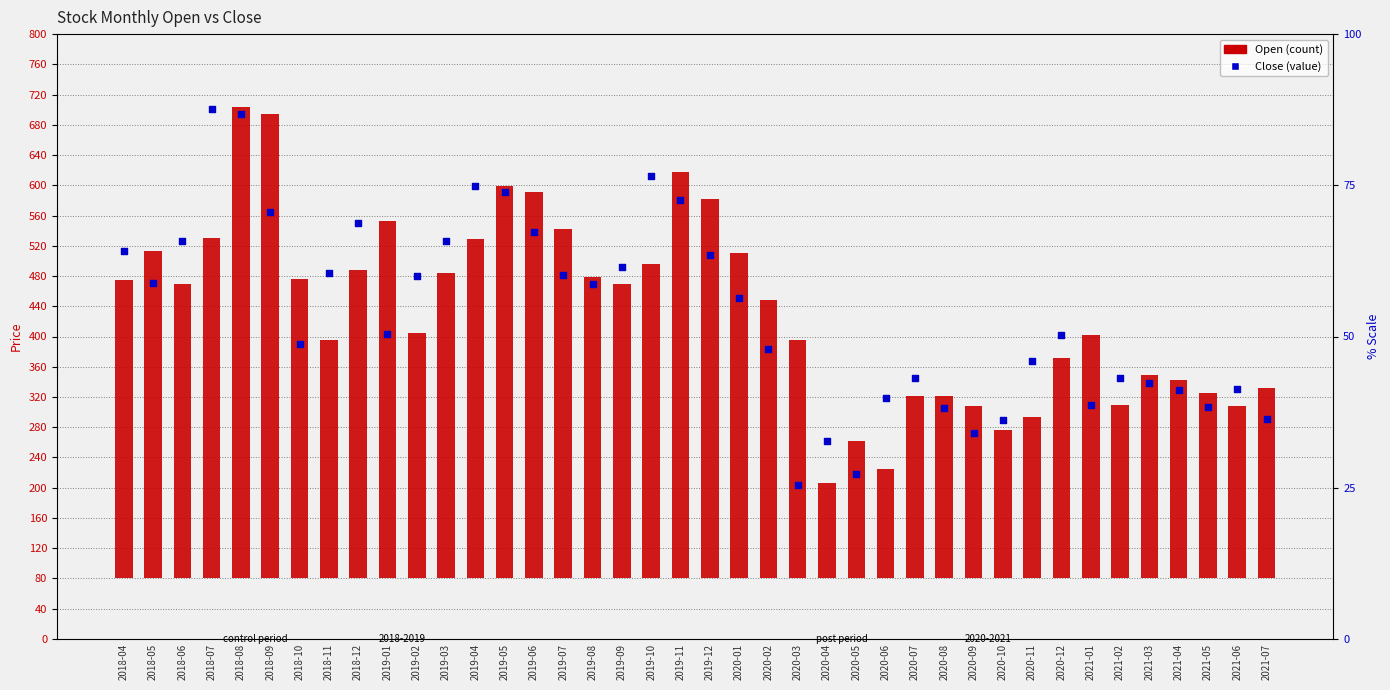

Which series has the largest total across all categories?

Close